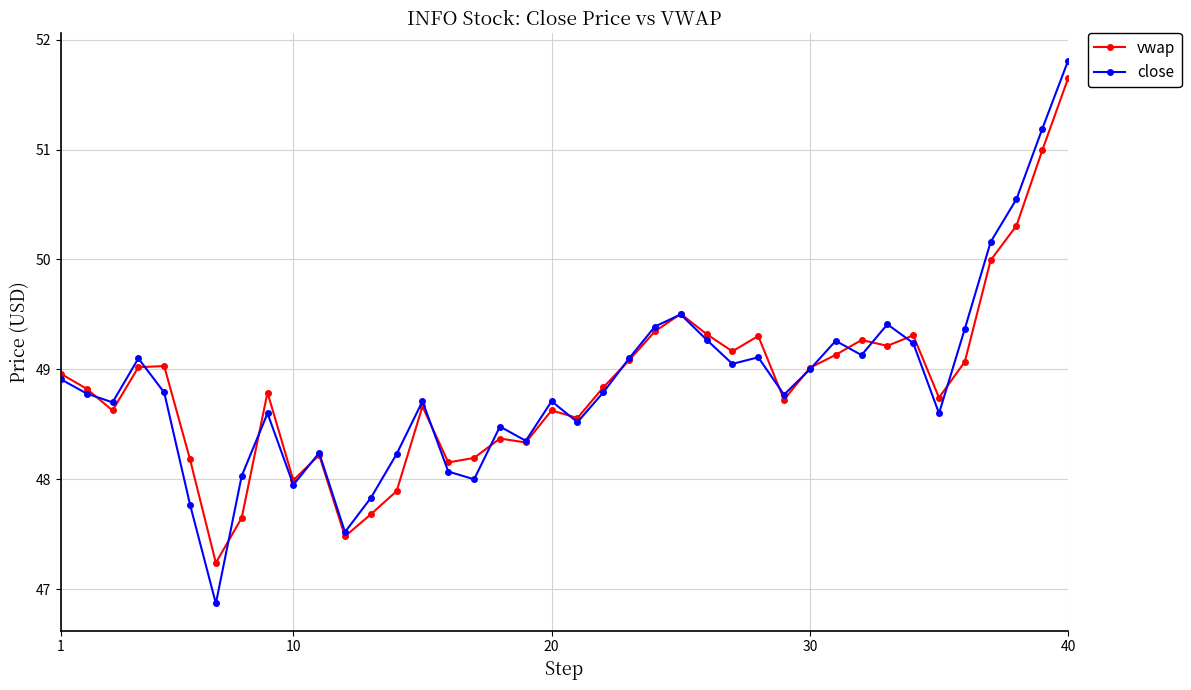

True or false: vwap has more than 2 points higher than both neighbors.

True